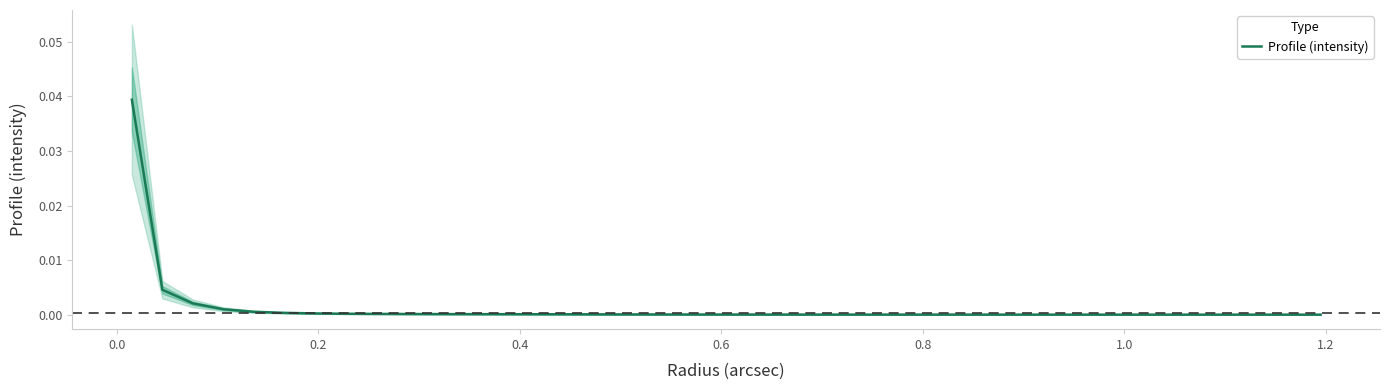

The chart shows a value of 0.0 at 31. True or false?

False